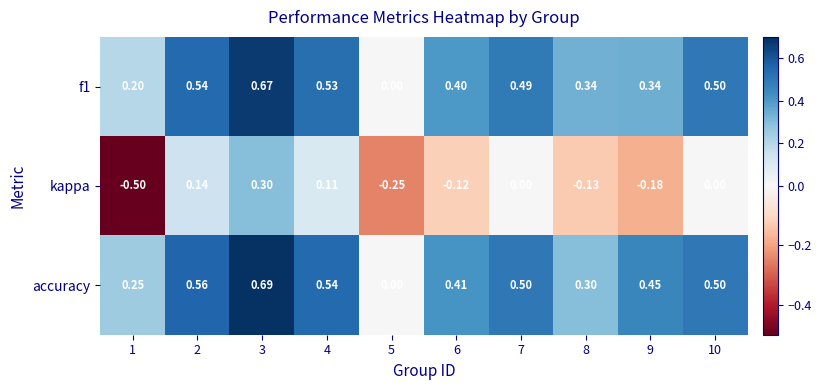

Is the value of kappa at 10 greater than the value of accuracy at 10?

No